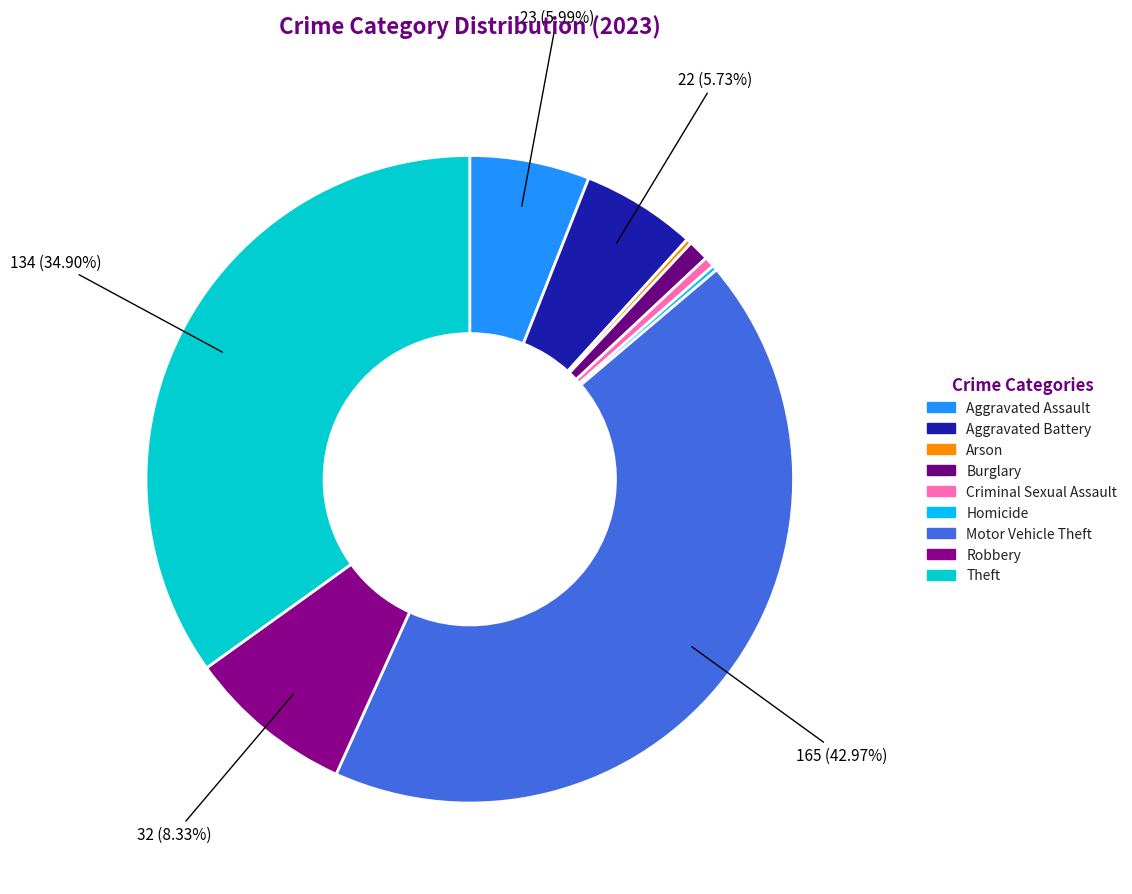

Does Aggravated Battery represent more than half of the total?

No